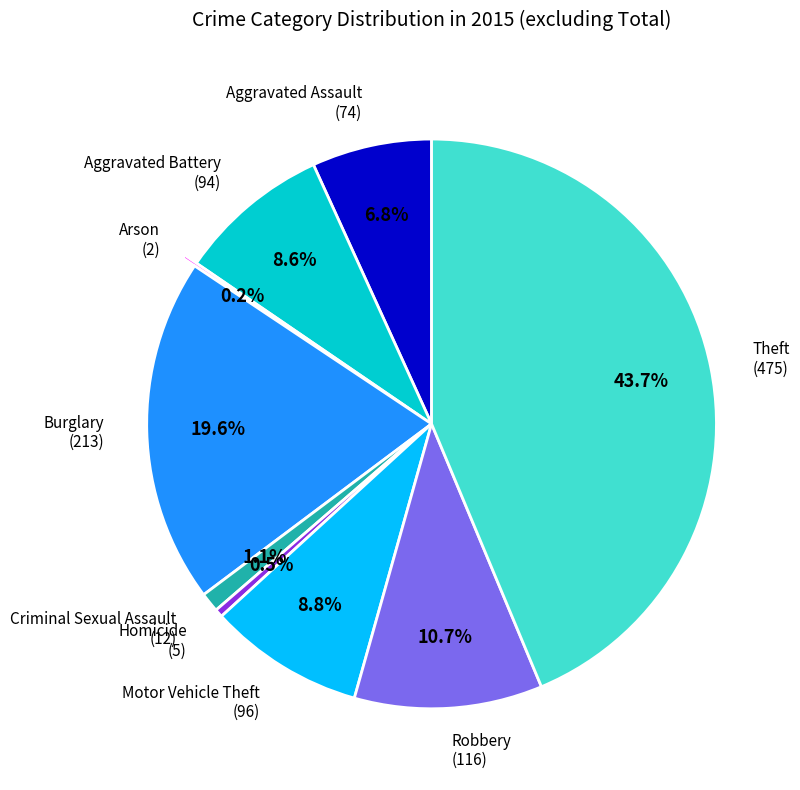

Which category has the biggest portion of the pie?

Theft